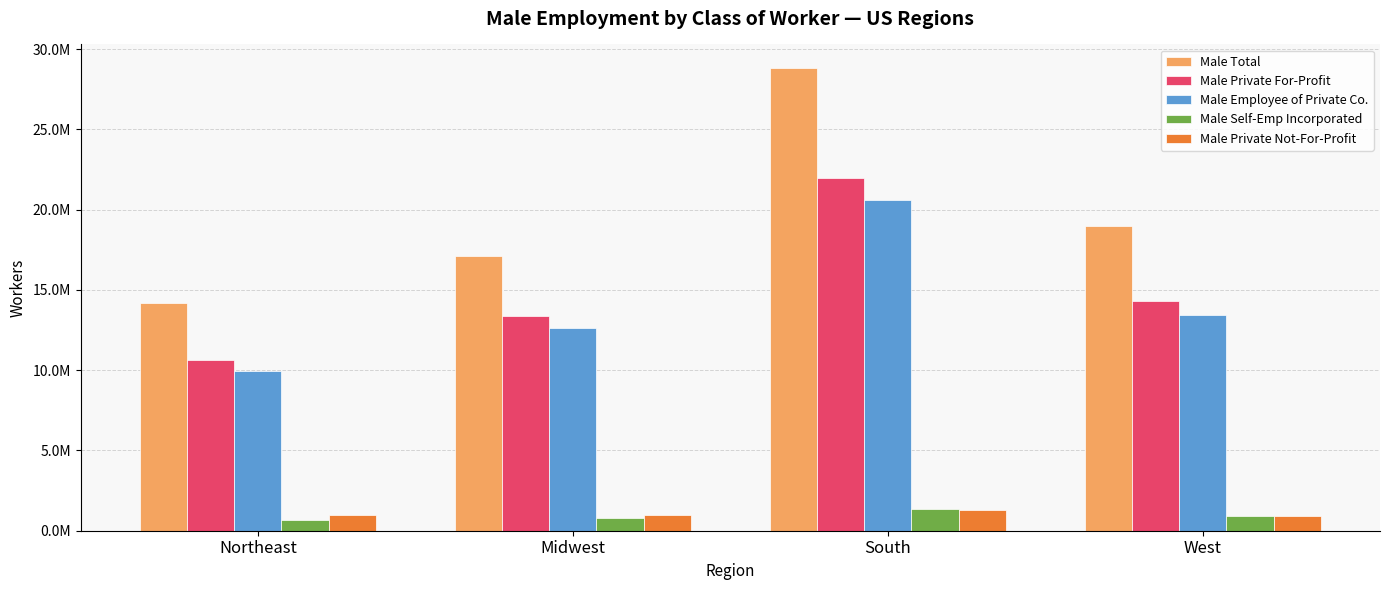

What are all the series names shown in the legend?

Male Total, Male Private For-Profit, Male Employee of Private Co., Male Self-Emp Incorporated, Male Private Not-For-Profit